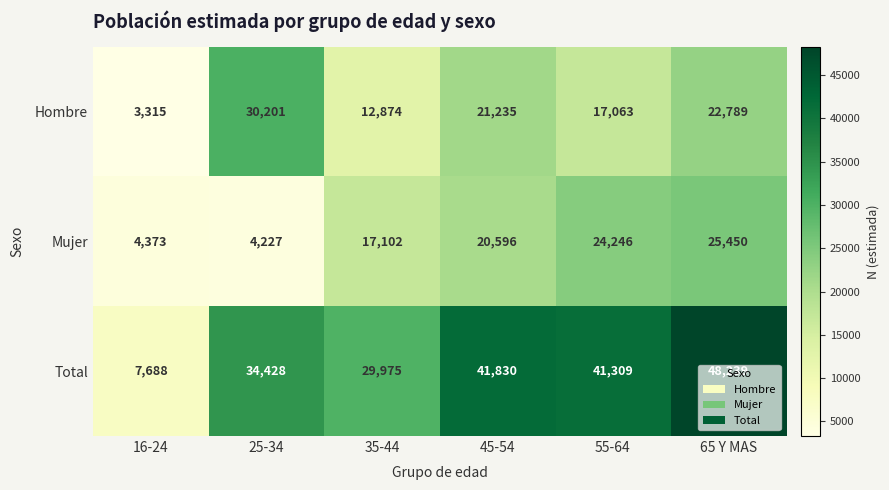

Rank the series by their maximum value, from highest to lowest.

Total, Hombre, Mujer